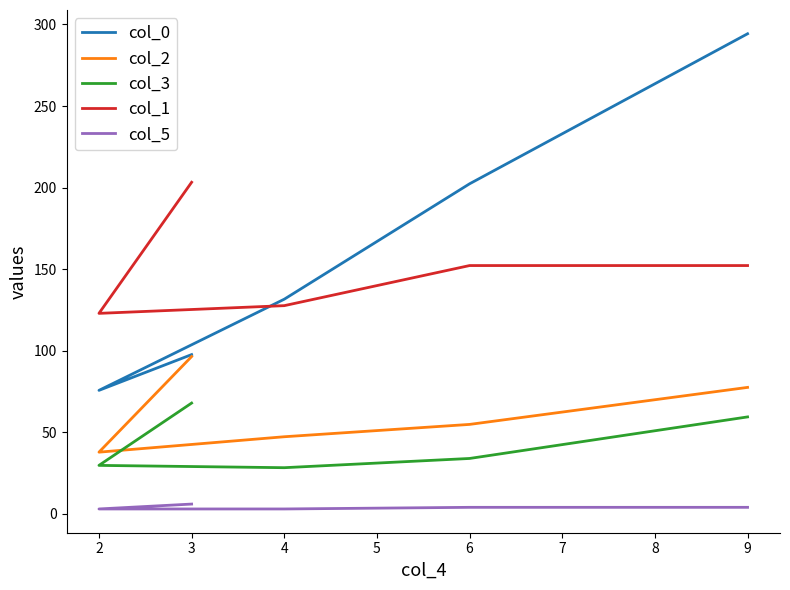

Which series has the largest total across all categories?

col_0